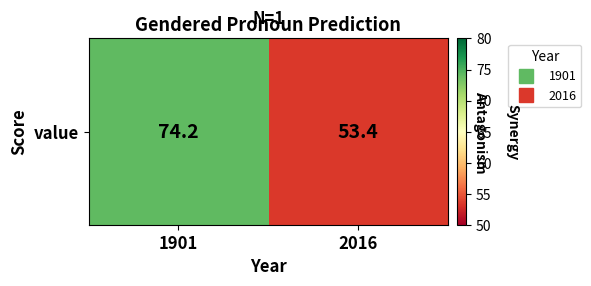

What is the minimum value shown in the chart?

53.4